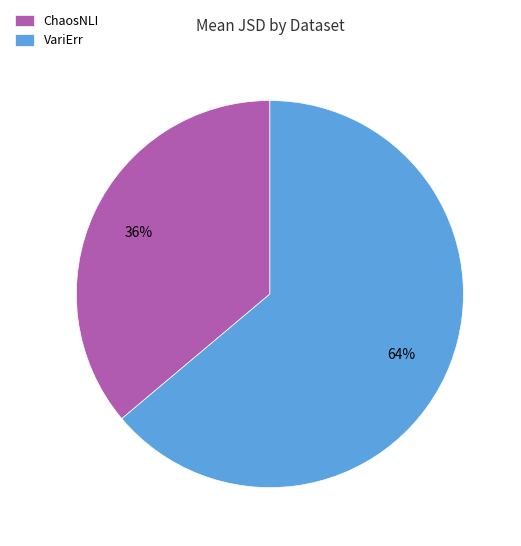

What is the largest slice in the pie chart?

VariErr